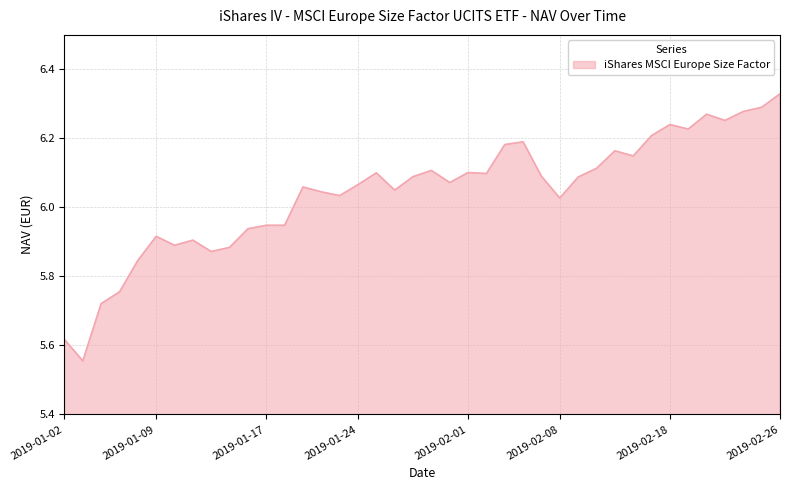

What is the difference between the maximum and minimum values?

0.8